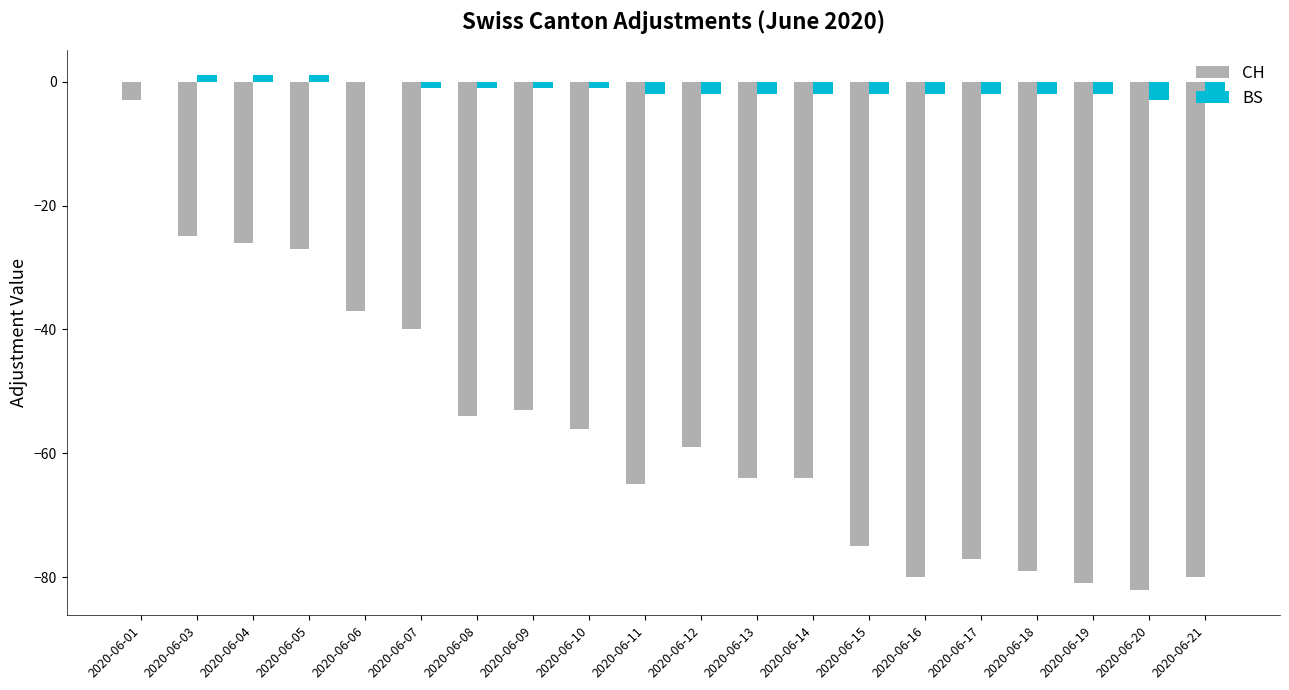

How many data points does each series have?

20